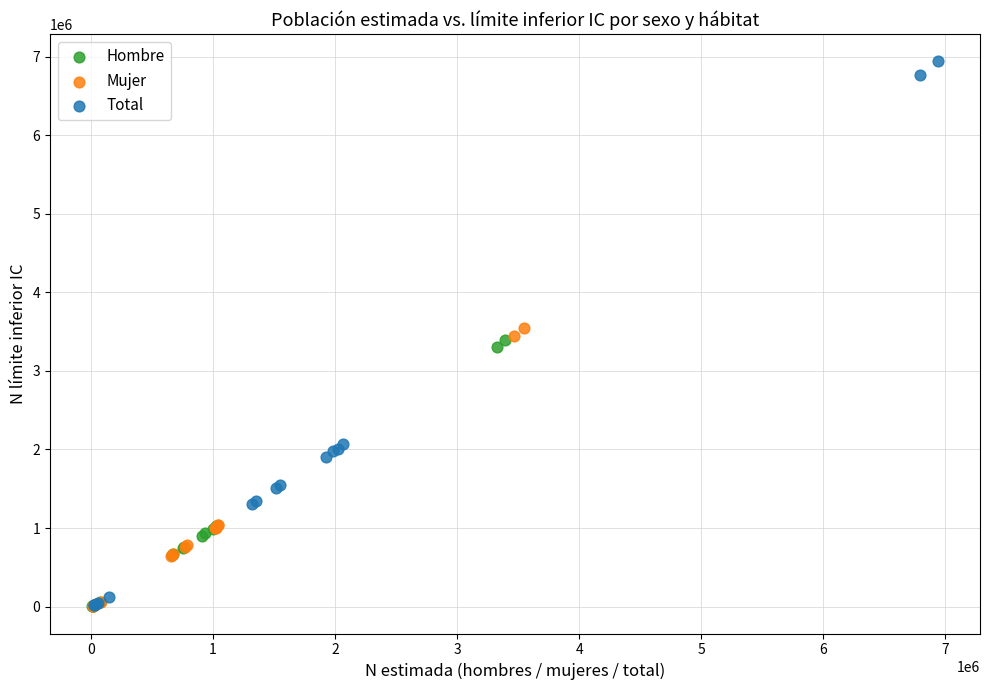

Which series has the widest spread of Y values?

Total